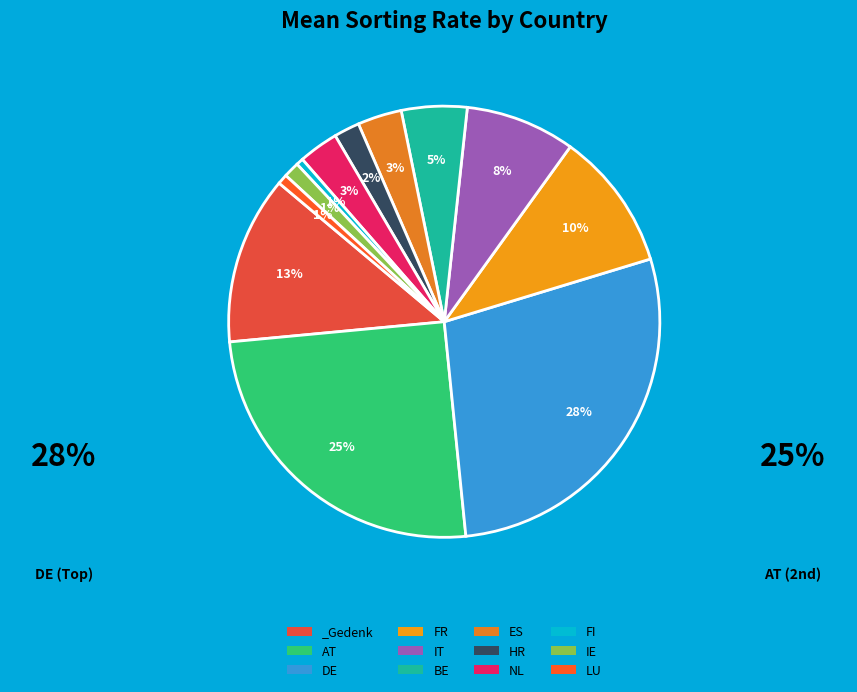

To the nearest percent, what is the difference between the IT and DE slice percentages?

20%